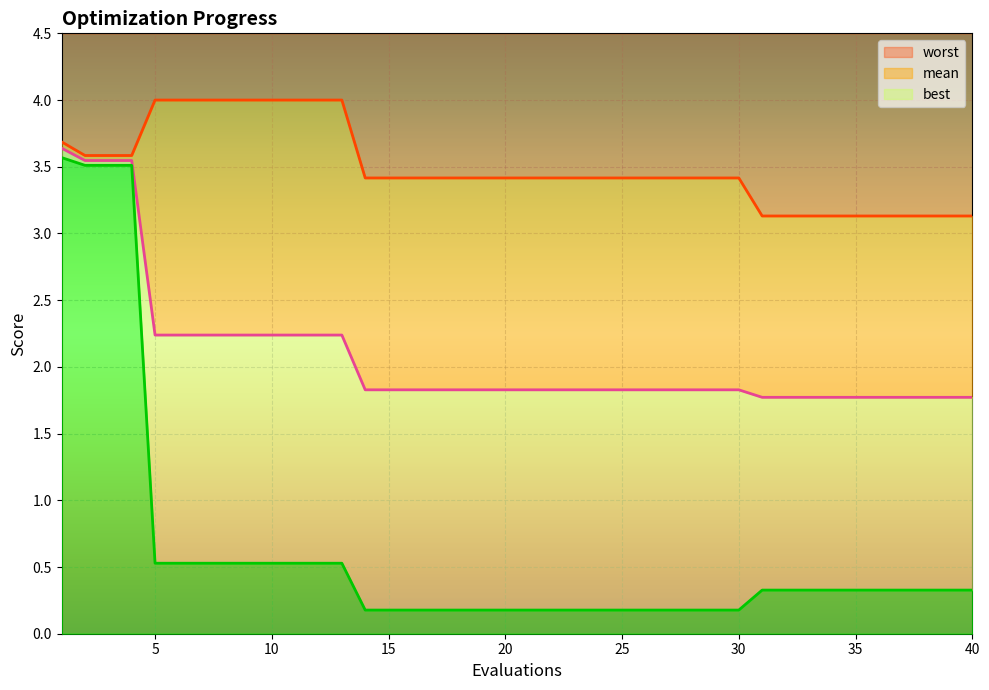

True or false: mean and worst cross at least once.

False